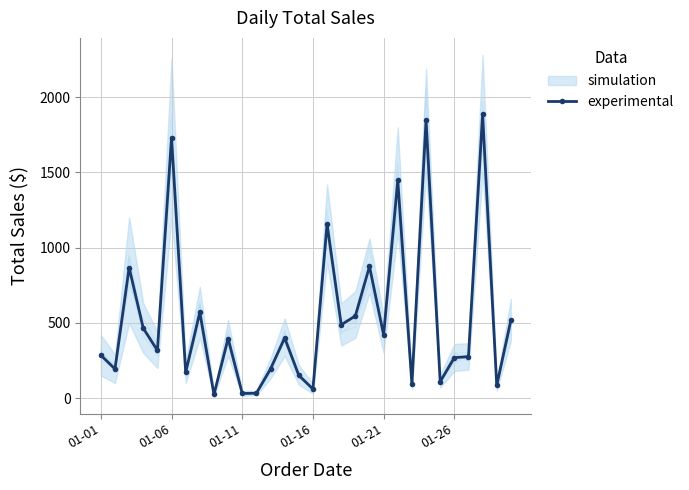

Does the chart have visible grid lines?

Yes